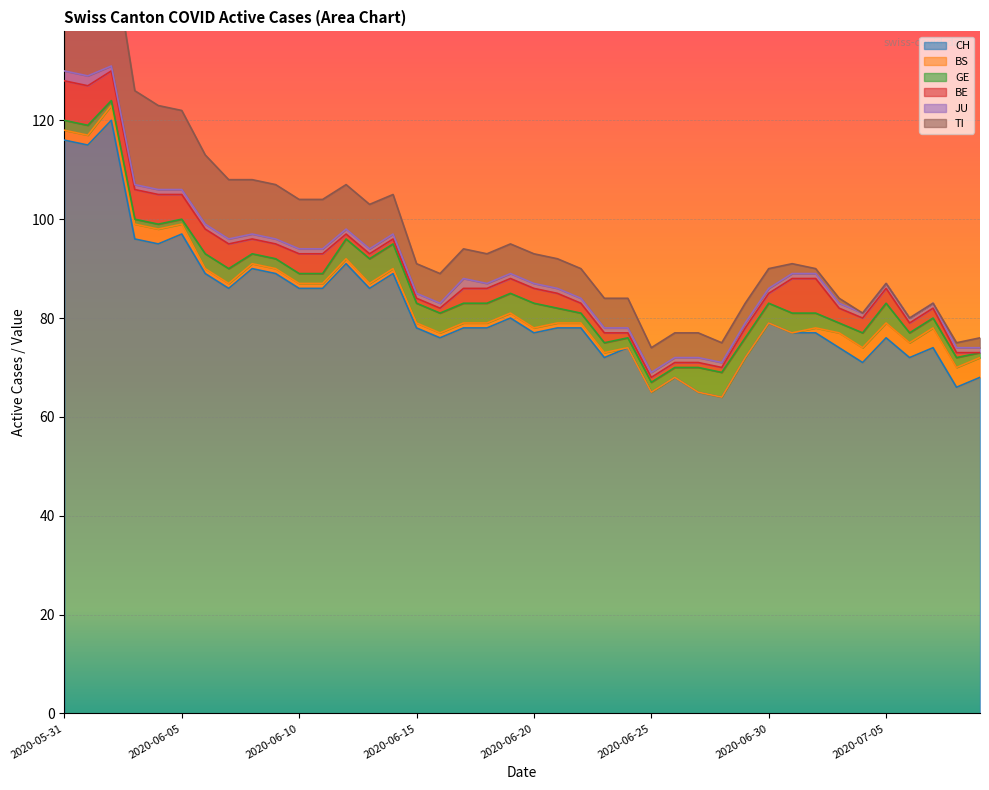

True or false: BE and CH intersect in this chart.

False